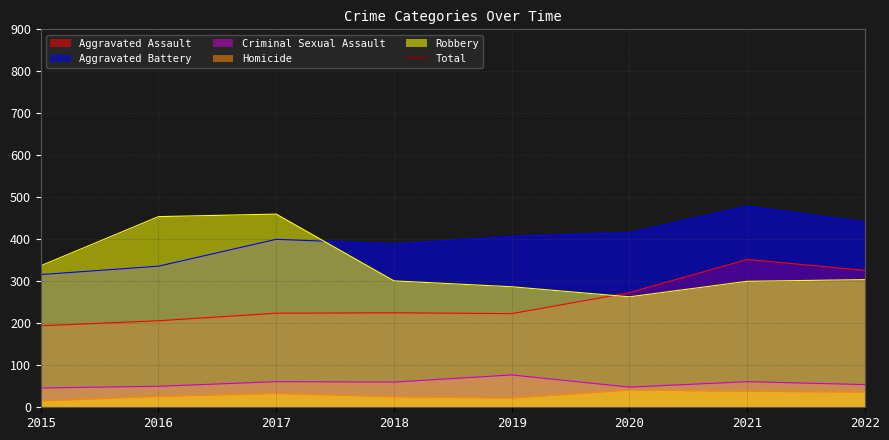

True or false: Aggravated Battery and Homicide cross at least once.

False